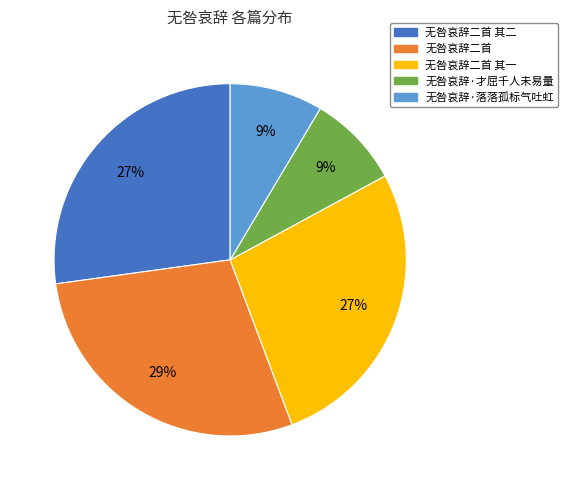

Is 无咎哀辞·落落孤标气吐虹 the majority of the pie?

No